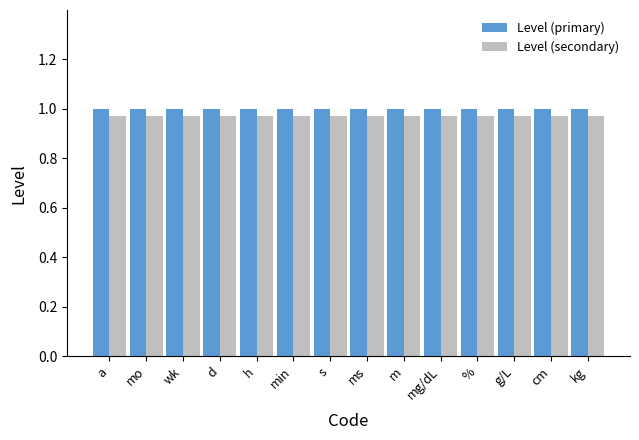

Is the value of Level (primary) at min greater than the value of Level (secondary) at h?

Yes